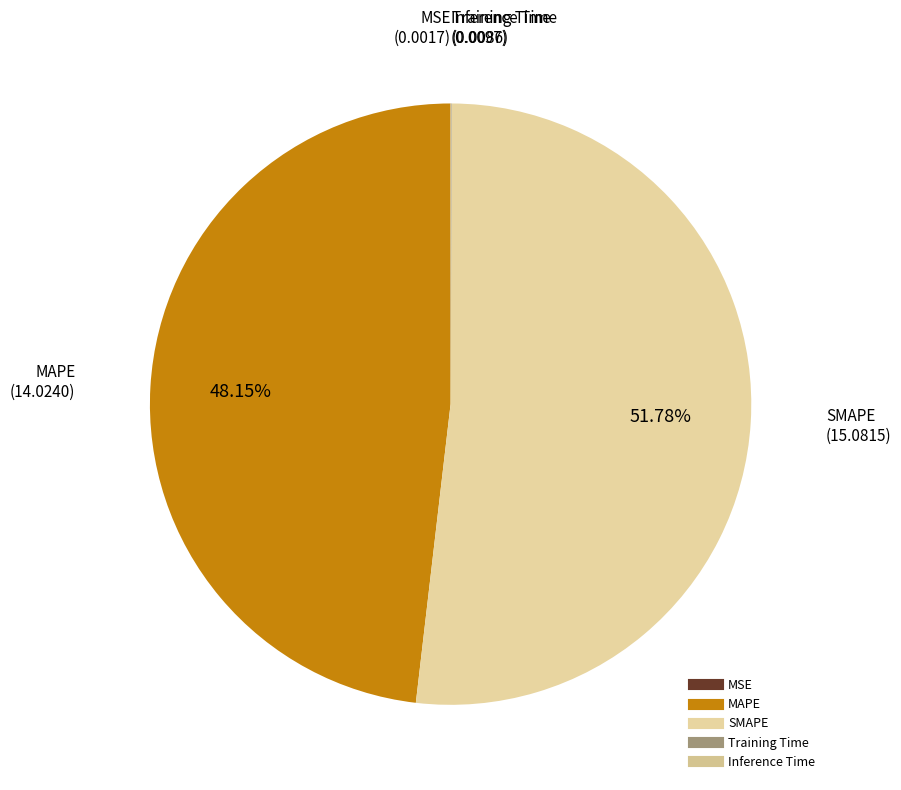

What portion of the pie excludes SMAPE?

48.2%